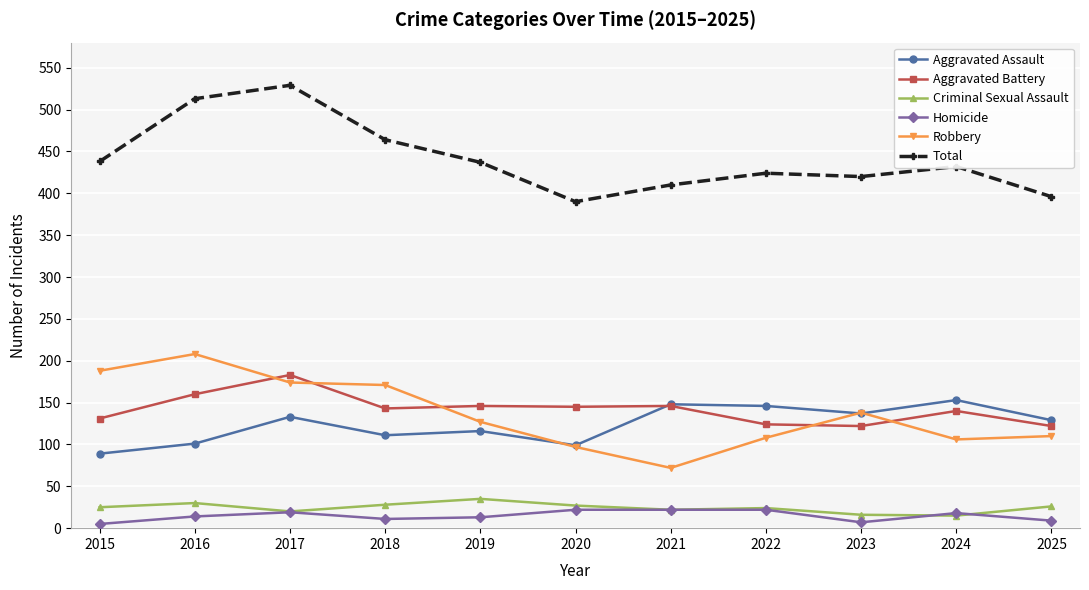

What is the difference between the highest and lowest values at 2024?

417